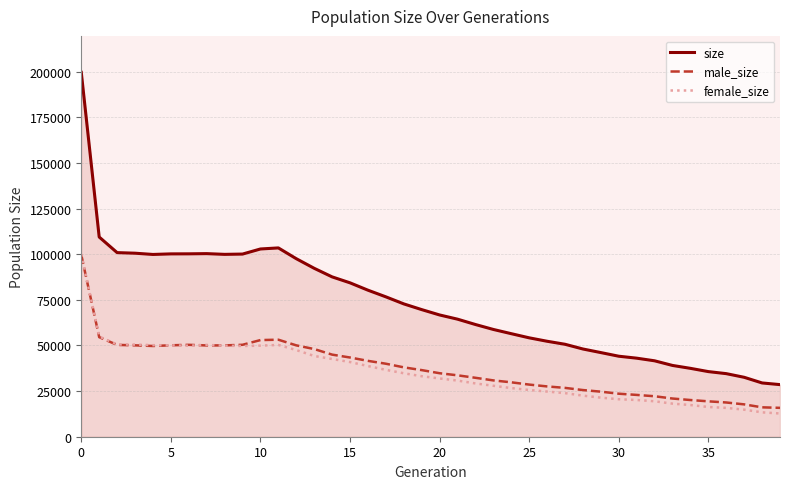

True or false: size and male_size cross at least once.

False